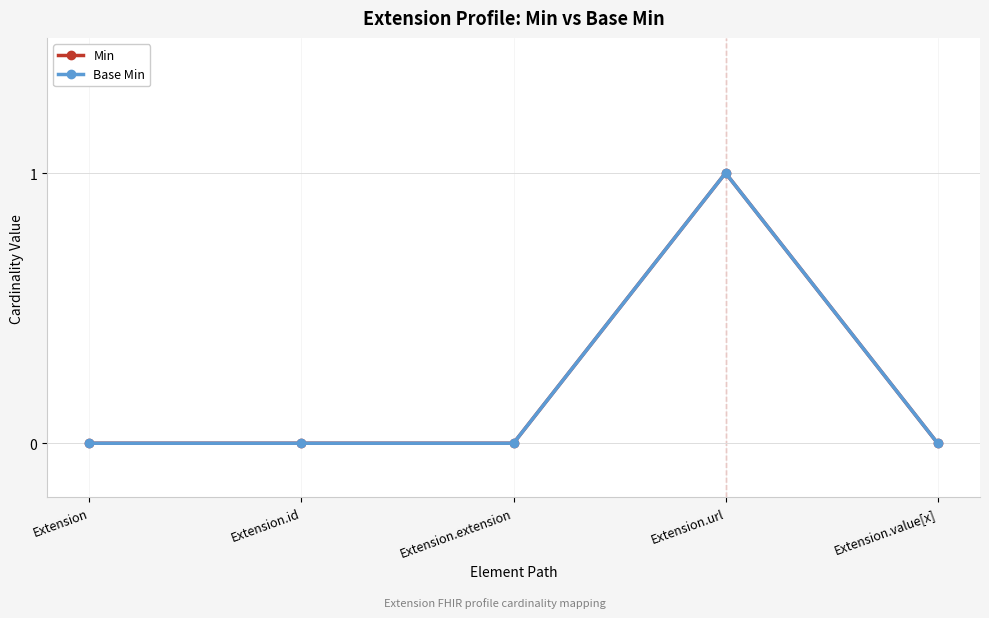

Does the chart have visible grid lines?

Yes